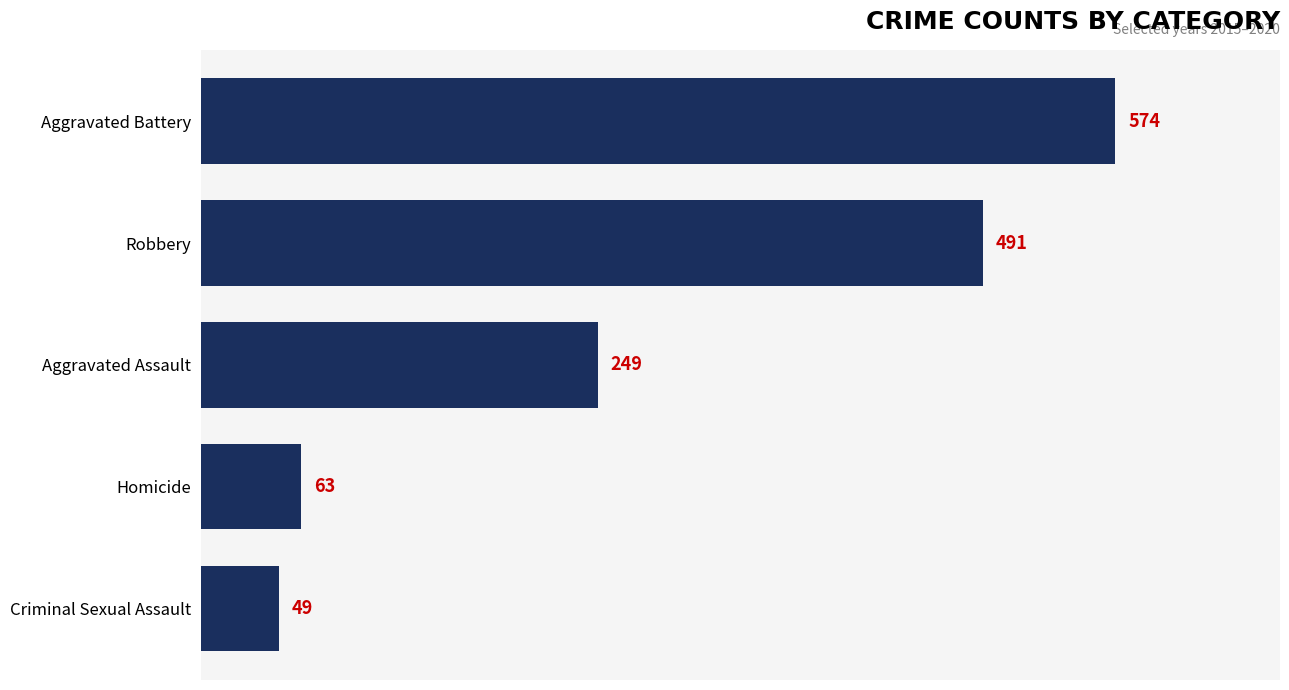

What is the smallest value displayed?

49